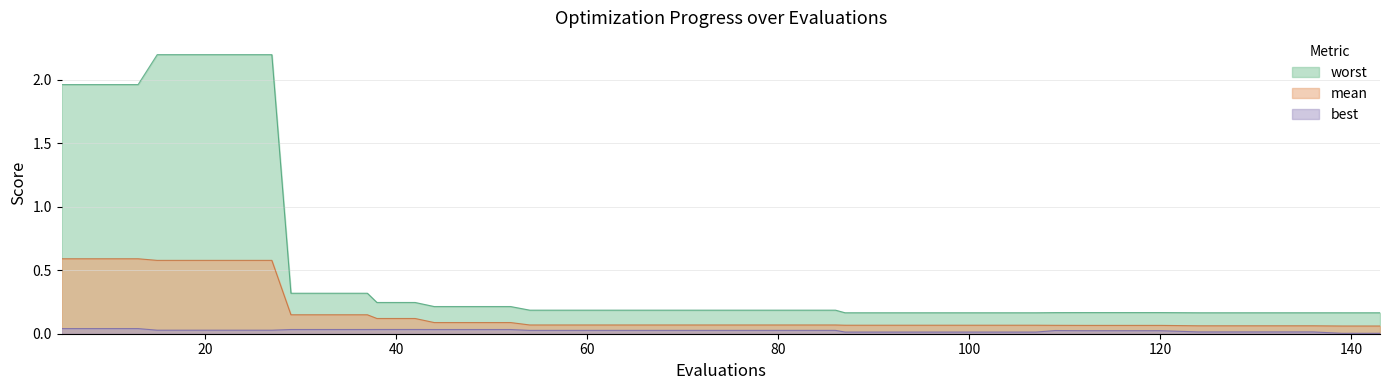

What is the difference between the maximum and minimum values in the worst series?

2.0